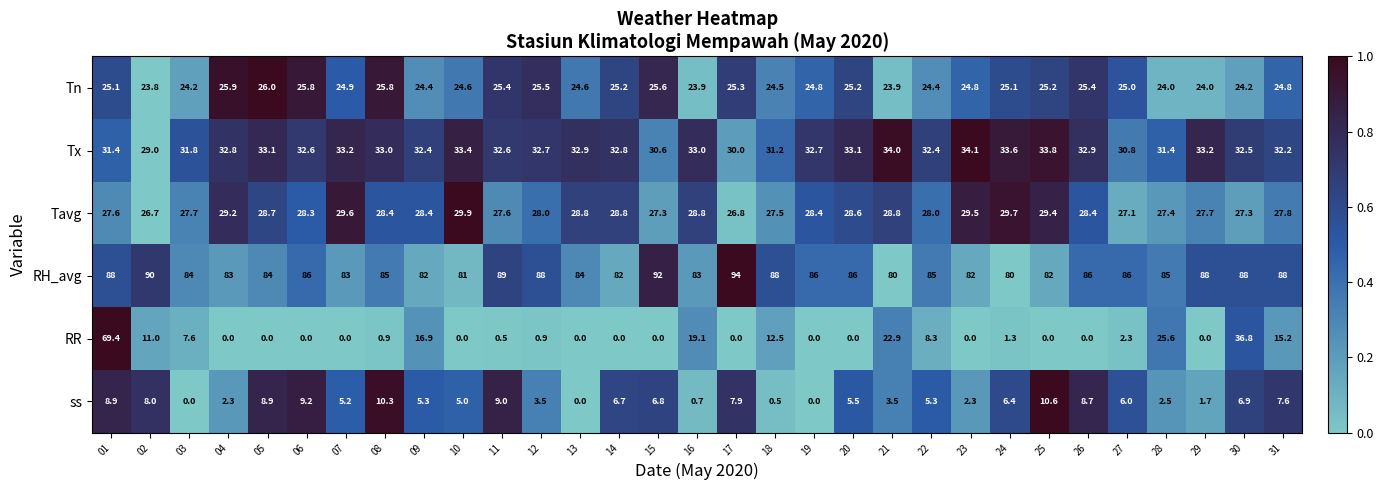

Rank the series at 31 from lowest to highest value.

ss, RR, Tn, Tavg, Tx, RH_avg